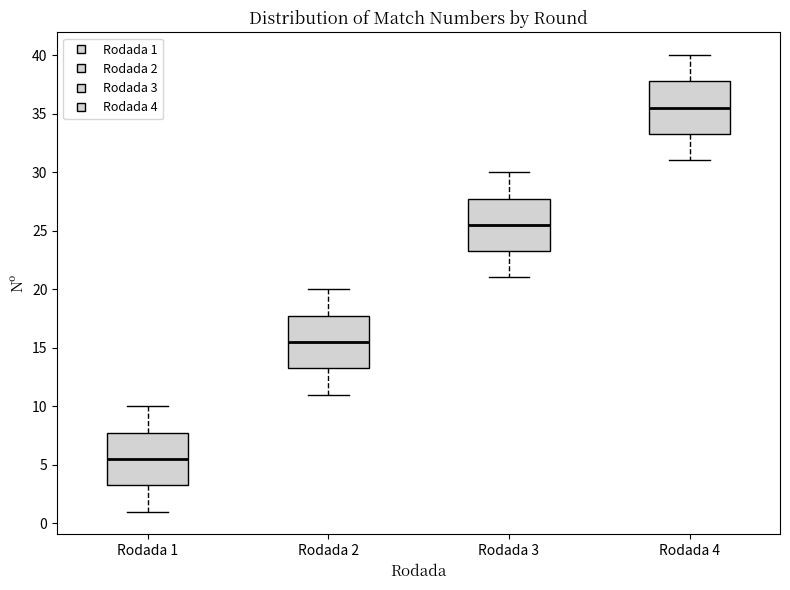

Reading left to right, transcribe this box plot: for each box, give where its median line is, the range the box spans, and where its two whiskers end, as read against the y-axis. The values are not printed on the chart, so give them approximately, as read against the axis.

Rodada 1: median 5.5, box 3.5 to 8.0, whiskers 1.0 to 10.0
Rodada 2: median 15.5, box 13.5 to 18.0, whiskers 11.0 to 20.0
Rodada 3: median 25.5, box 23.5 to 28.0, whiskers 21.0 to 30.0
Rodada 4: median 35.5, box 33.5 to 38.0, whiskers 31.0 to 40.0